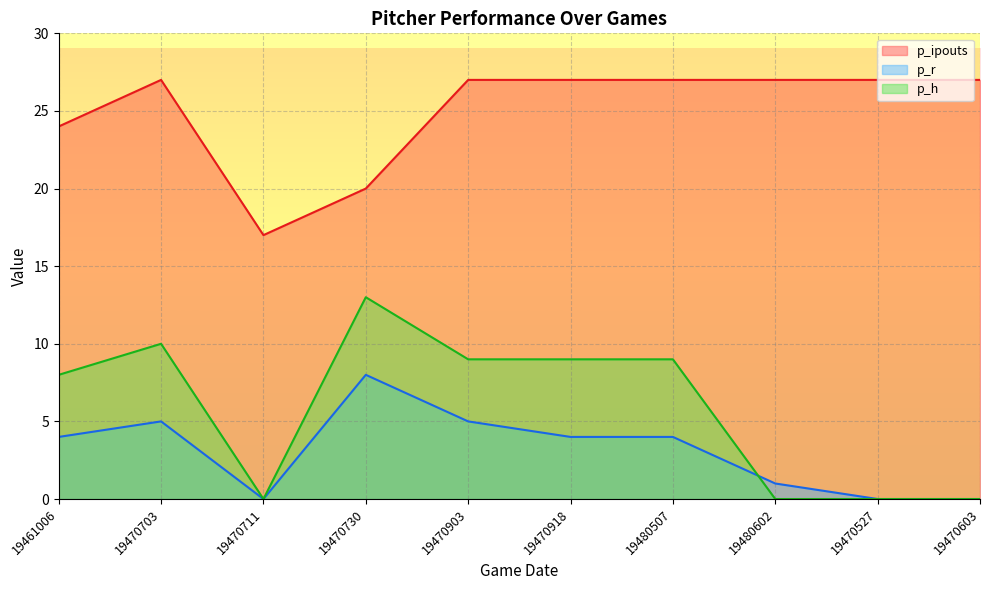

Which has a higher value, 19470703 or 19470527?

19470703